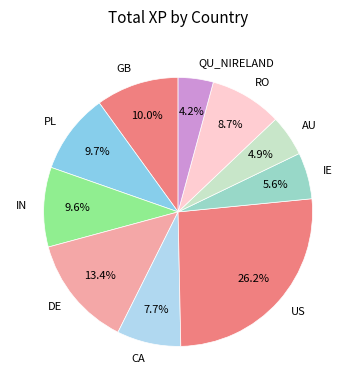

How many segments does this pie chart have?

10